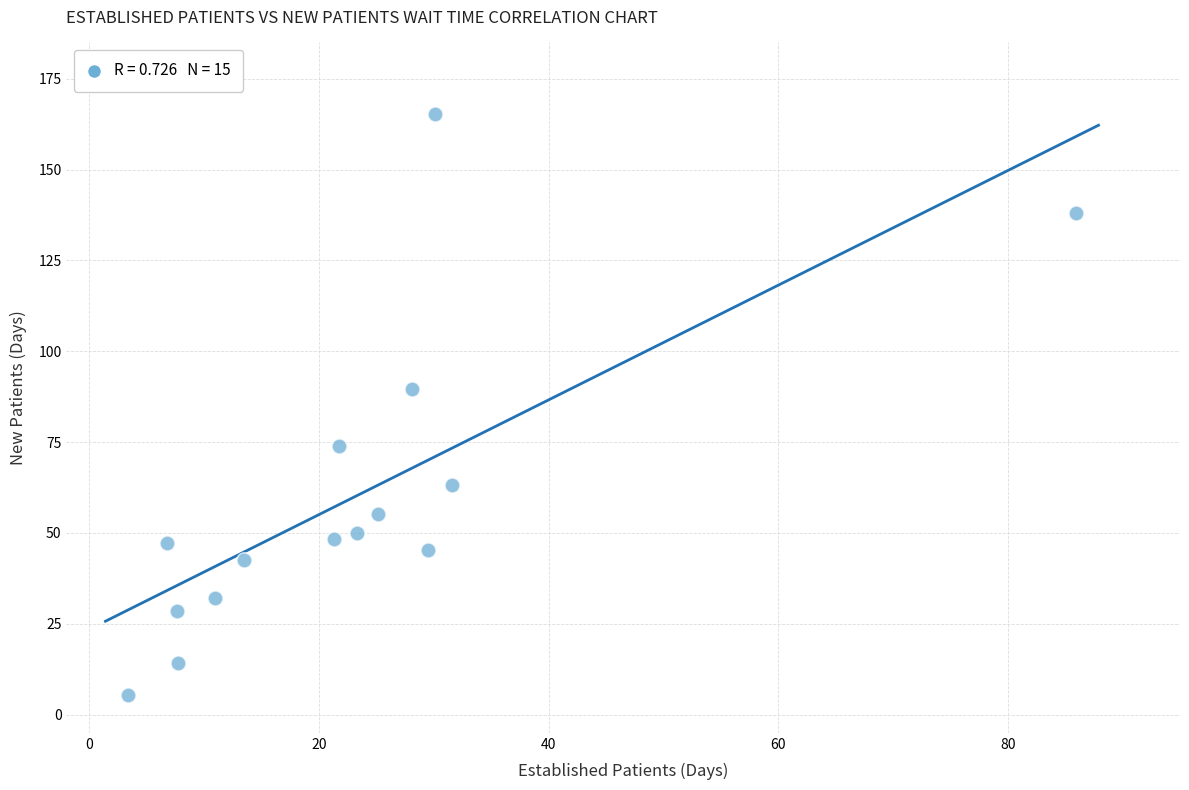

What Y value in the scatter plot is closest to 85?

89.5